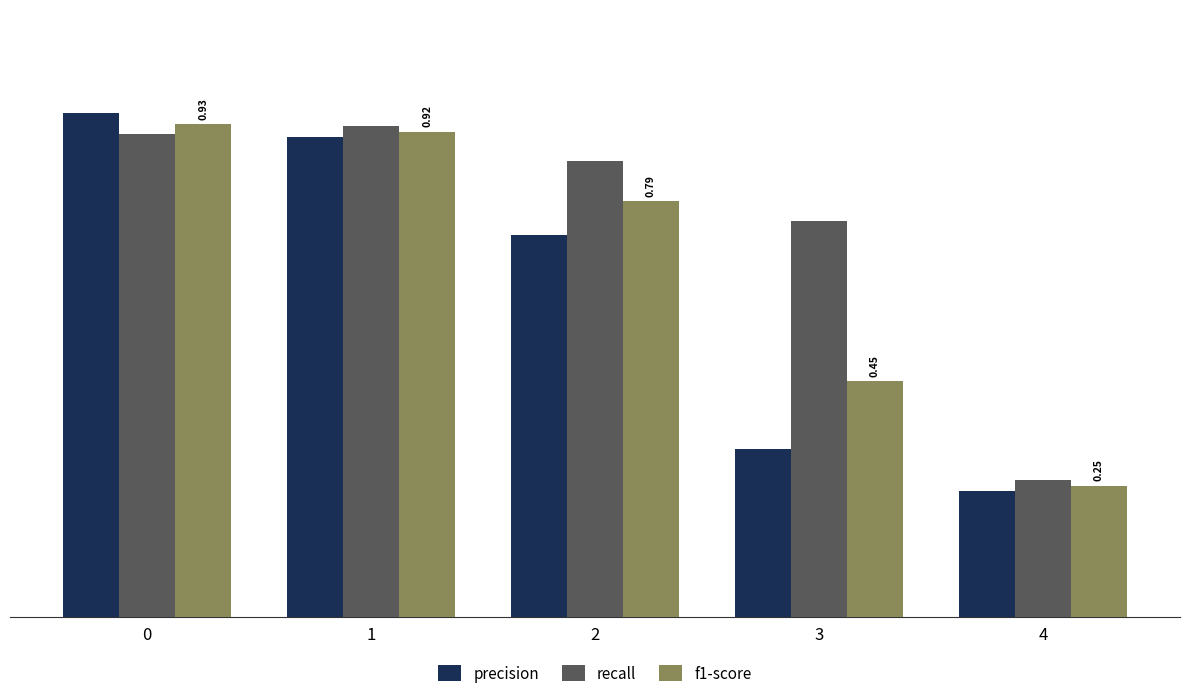

How many bars are there in each group?

3